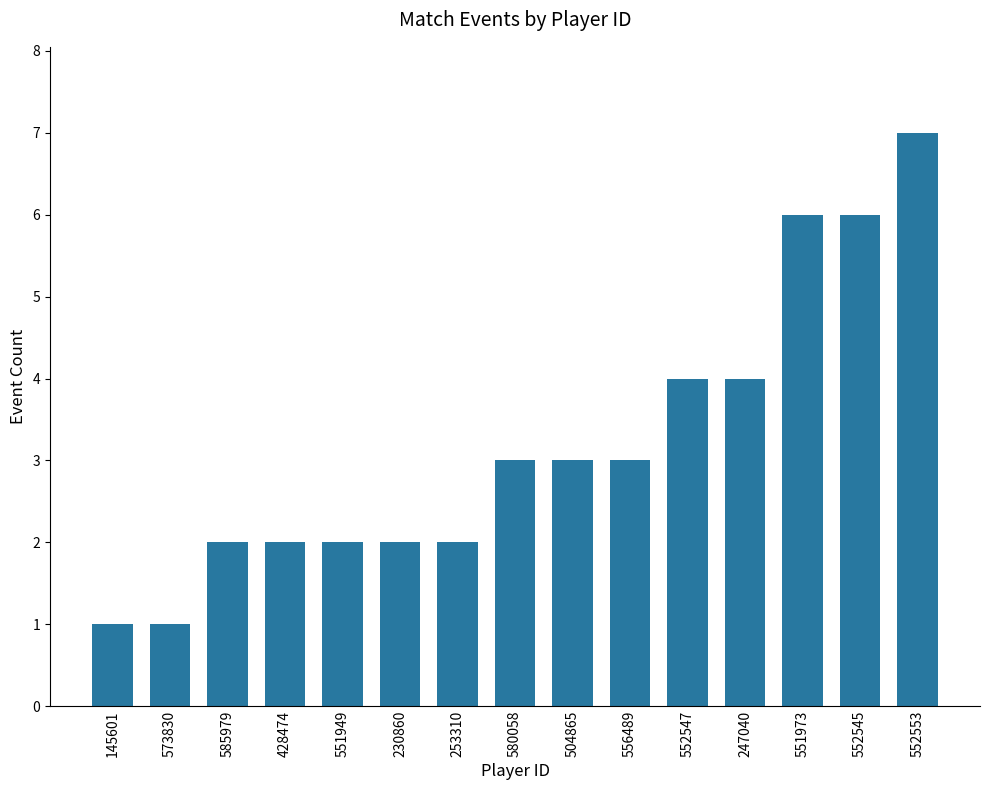

What is the label of the 7th bar from the left?

253310